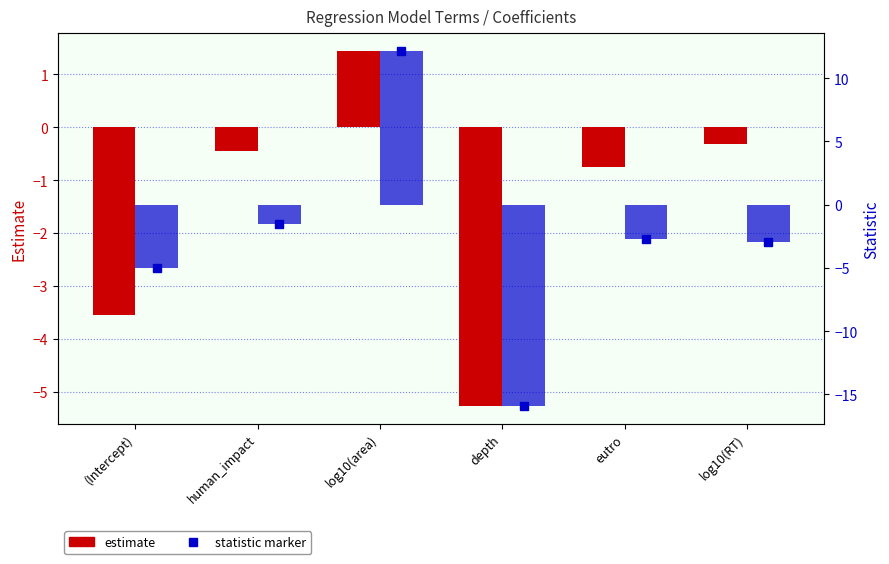

Between depth and eutro, which is larger?

eutro